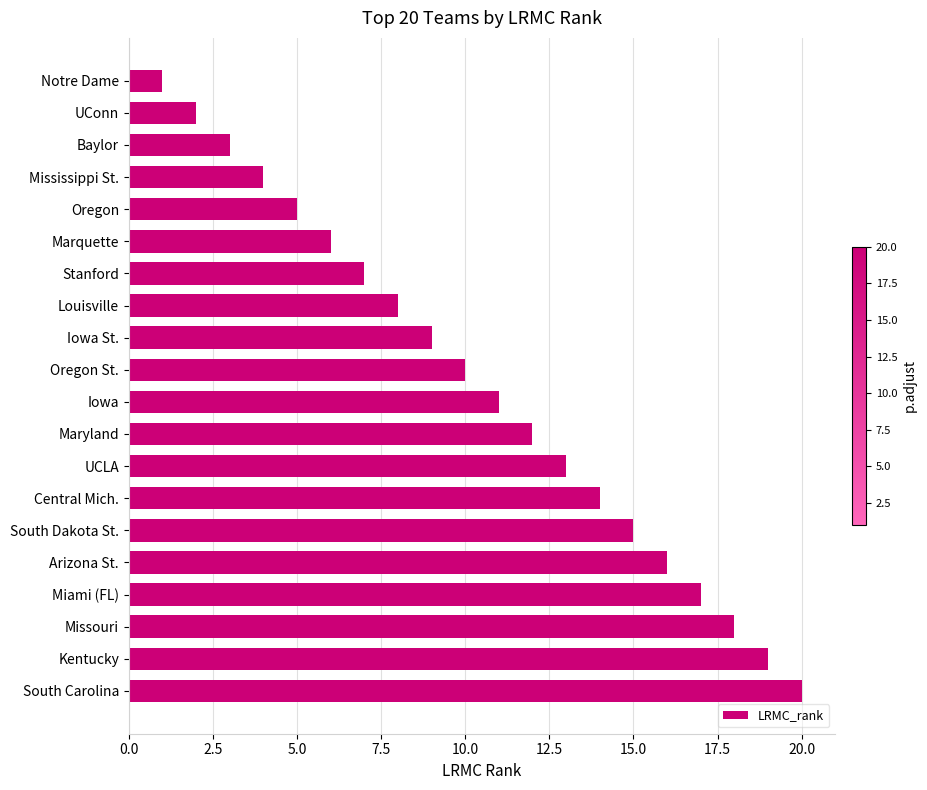

Is it true that the value at South Dakota St. is 8?

False